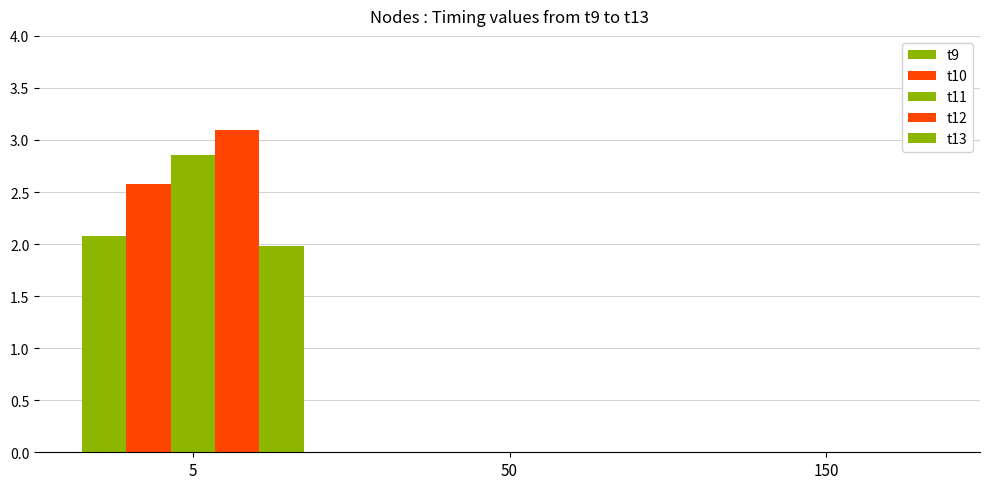

At 5, list the series in order from smallest to largest.

t13, t9, t10, t11, t12